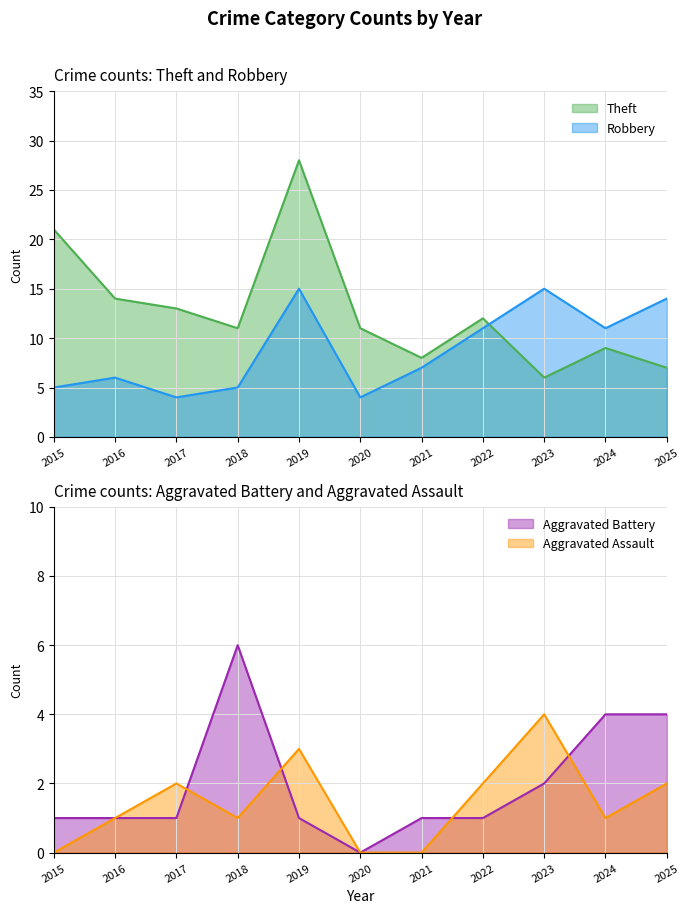

True or false: Robbery and Aggravated Assault cross at least once.

False